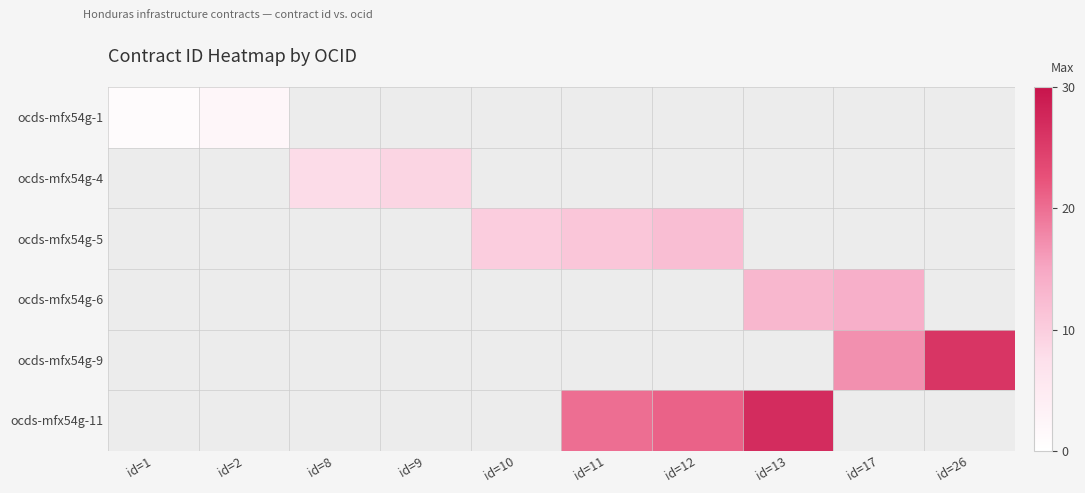

Is the value of ocds-mfx54g-5 at id=2 greater than the value of ocds-mfx54g-6 at id=9?

No